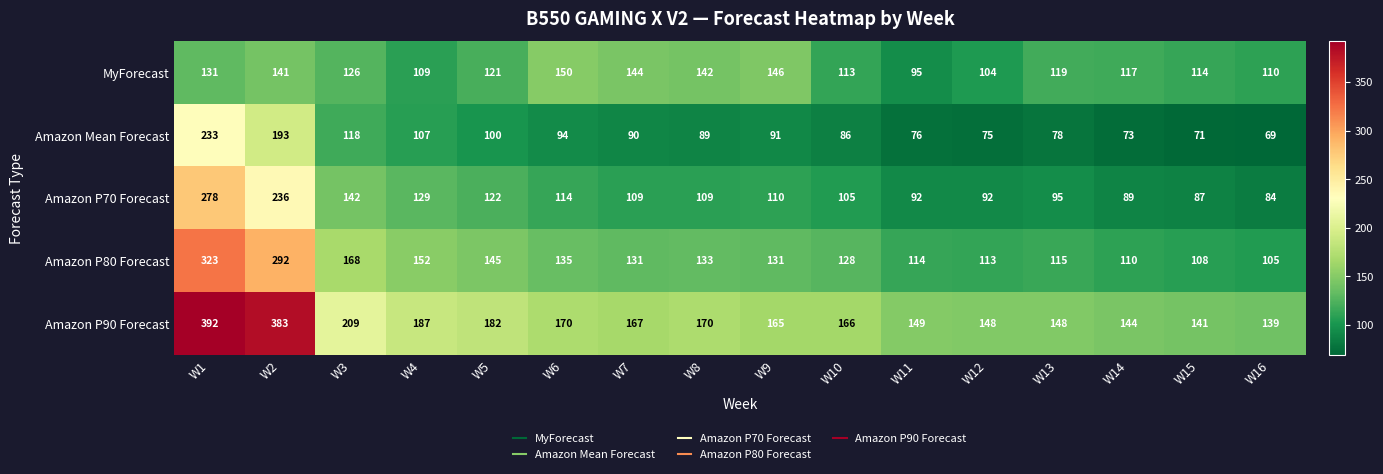

What value does the MyForecast series have at W3, to the nearest 5?

125